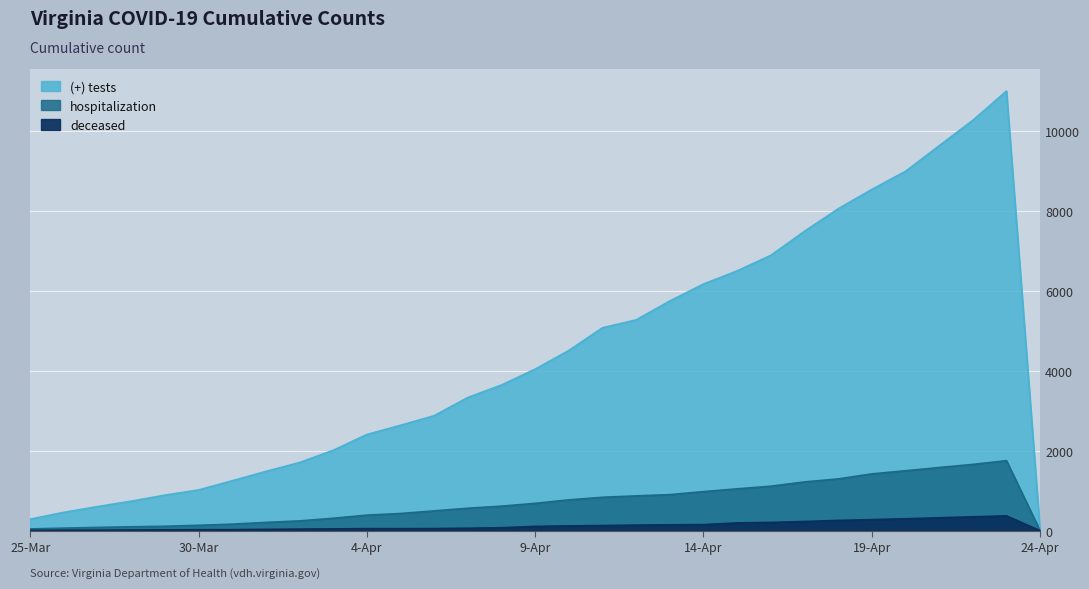

Count the number of data series in this chart.

3